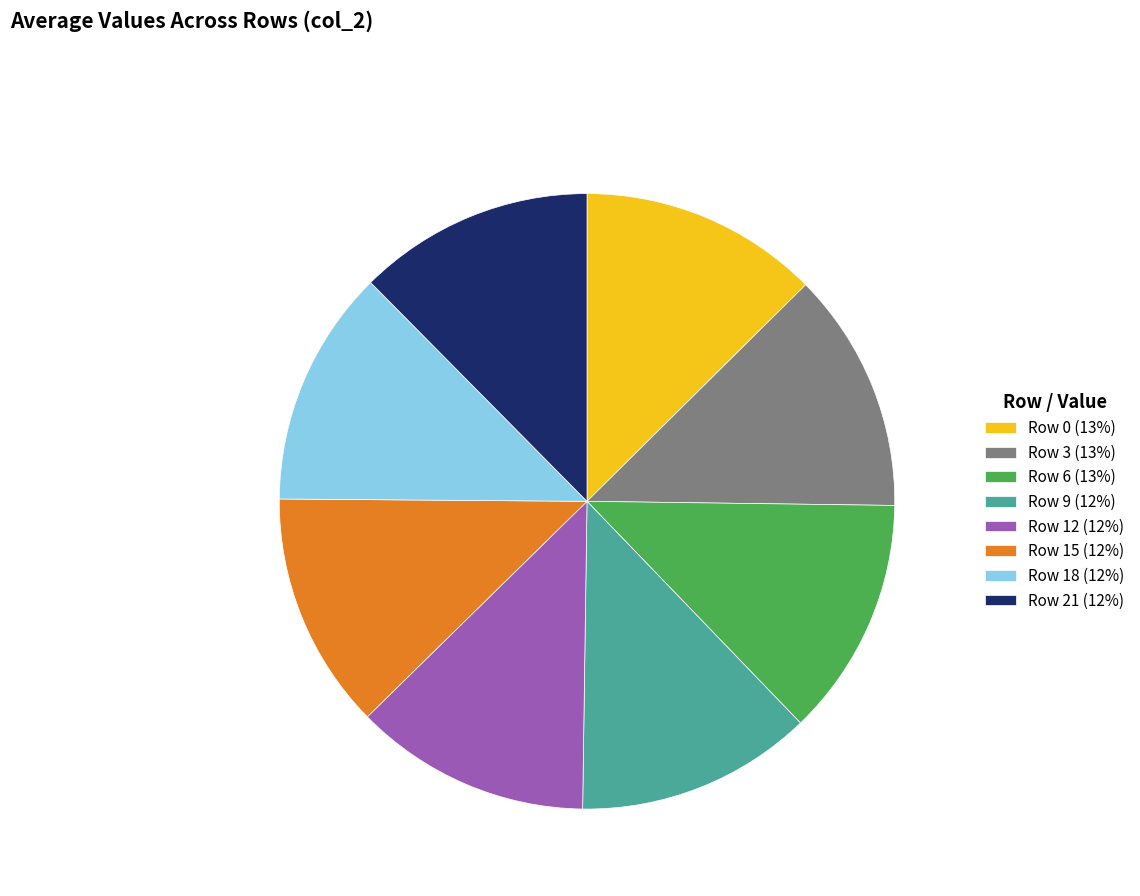

Do Row 6 (13%) and Row 21 (12%) together represent more than half of the pie?

No